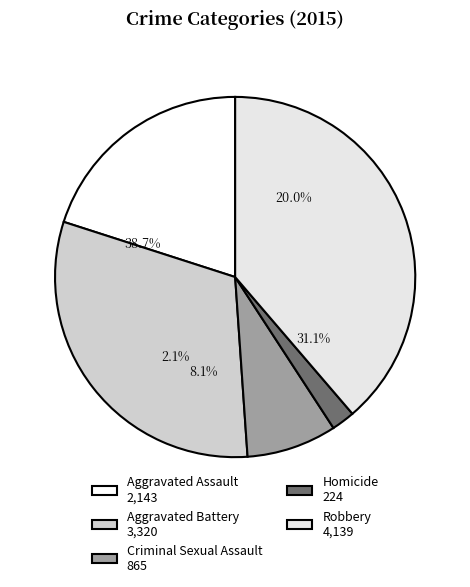

Which has a higher value, Criminal Sexual Assault or Robbery?

Robbery